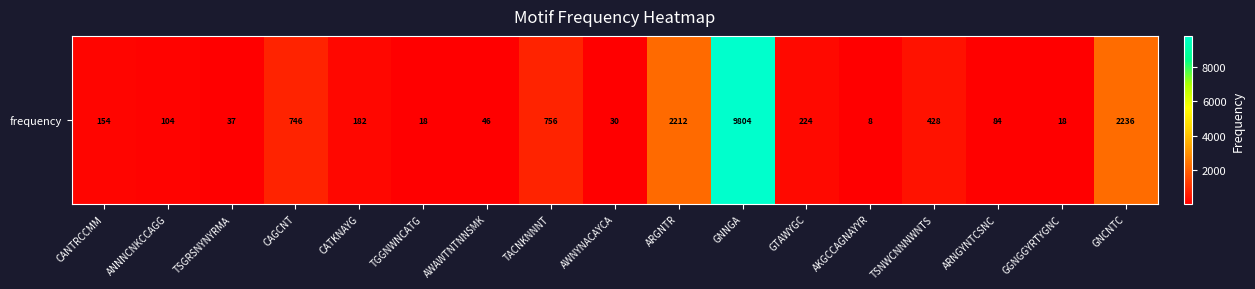

The chart shows a value of 99 at CATKNAYG. True or false?

False